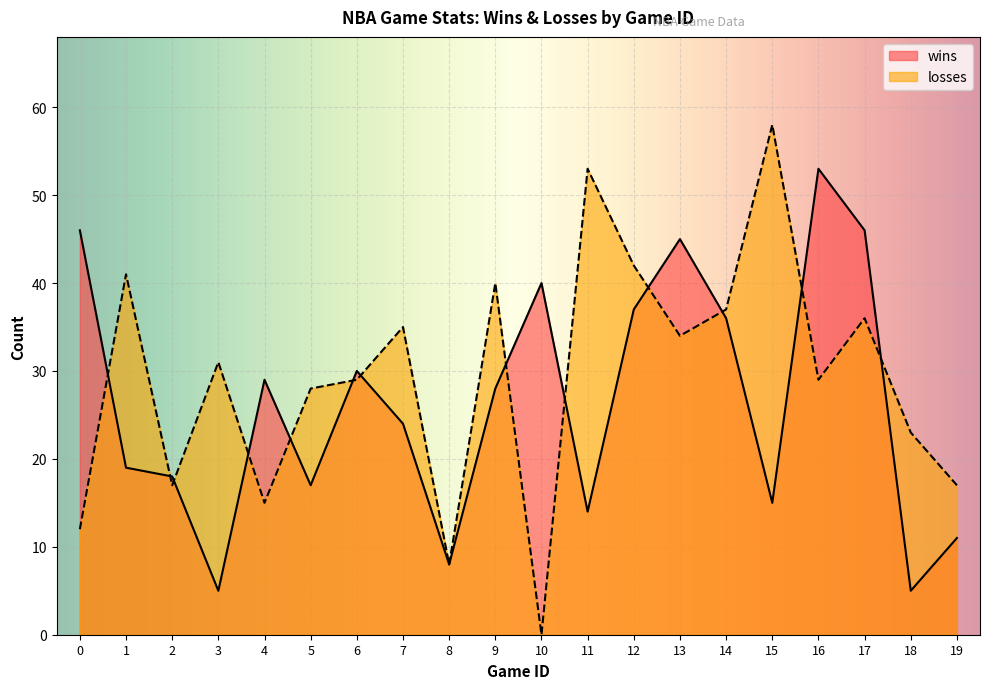

Which label corresponds to the smallest value in the chart?

10